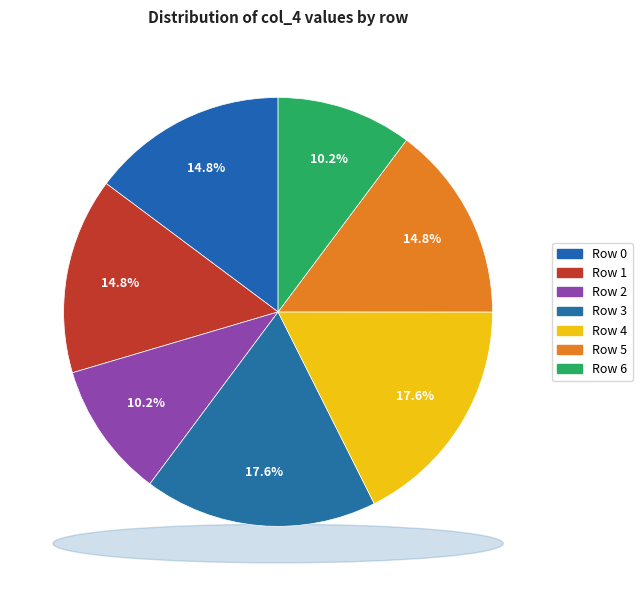

To the nearest percent, what percentage of the pie is Row 2?

10%